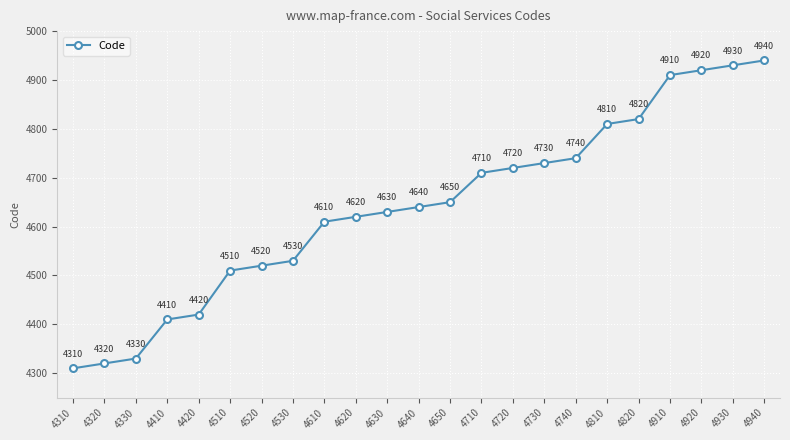

Rank the categories by value from highest to lowest.

4940, 4930, 4920, 4910, 4820, 4810, 4740, 4730, 4720, 4710, 4650, 4640, 4630, 4620, 4610, 4530, 4520, 4510, 4420, 4410, 4330, 4320, 4310